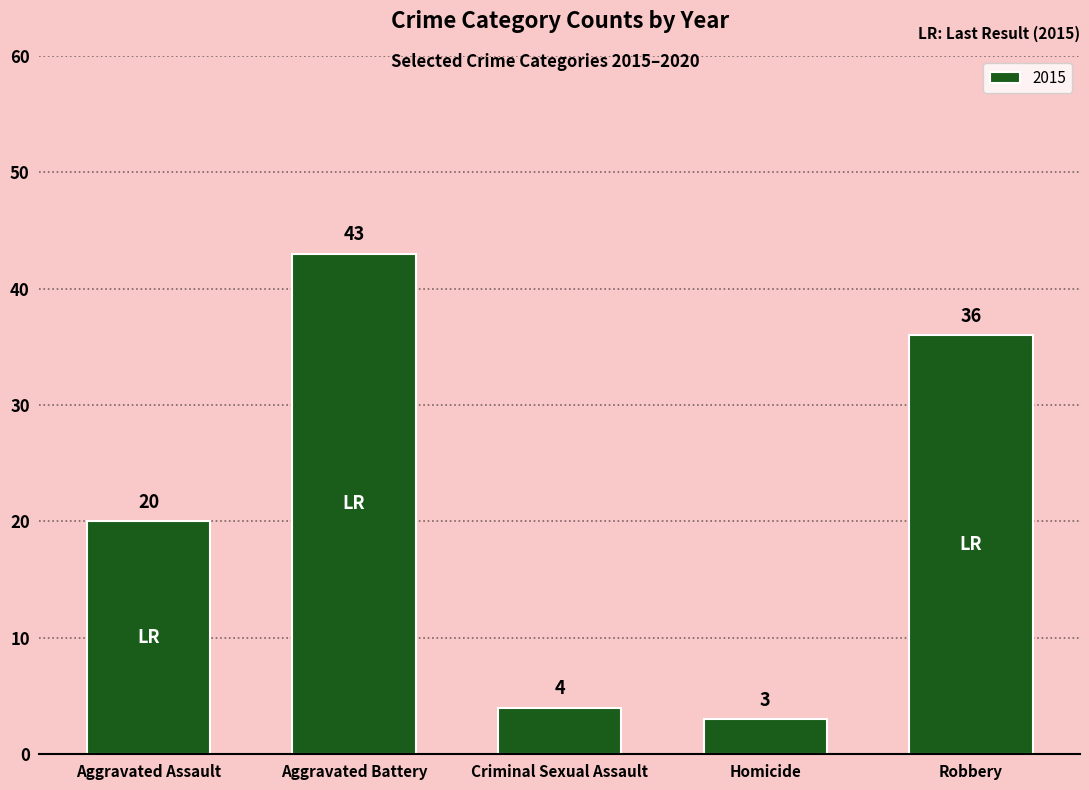

What is the change in value from Aggravated Battery to Criminal Sexual Assault?

-39